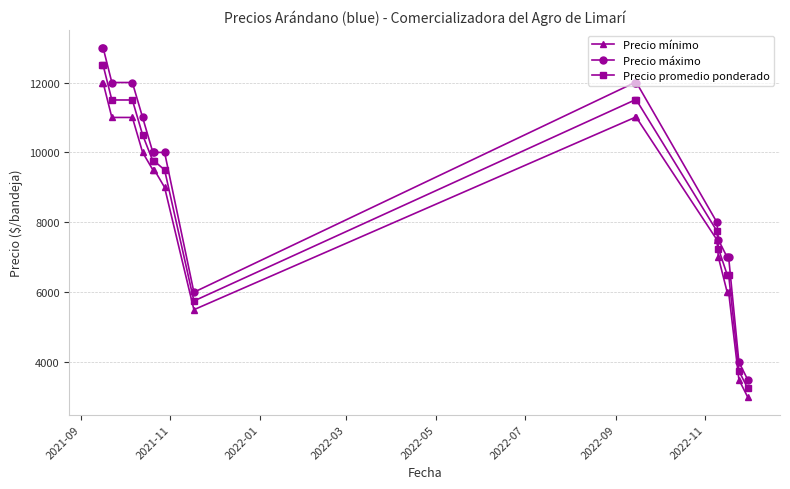

Which series has the largest total across all categories?

Precio máximo